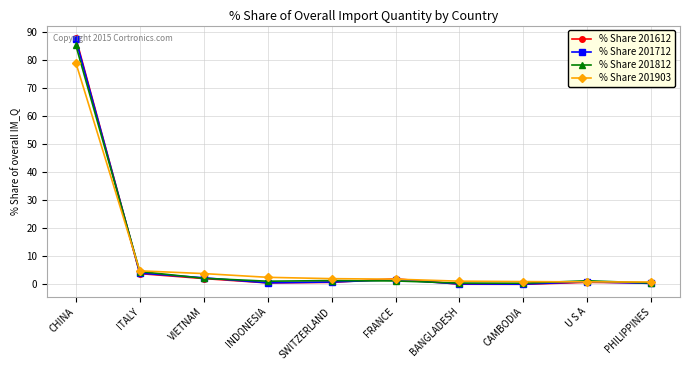

Where do % Share 201712 and % Share 201812 first cross each other?

CHINA and ITALY